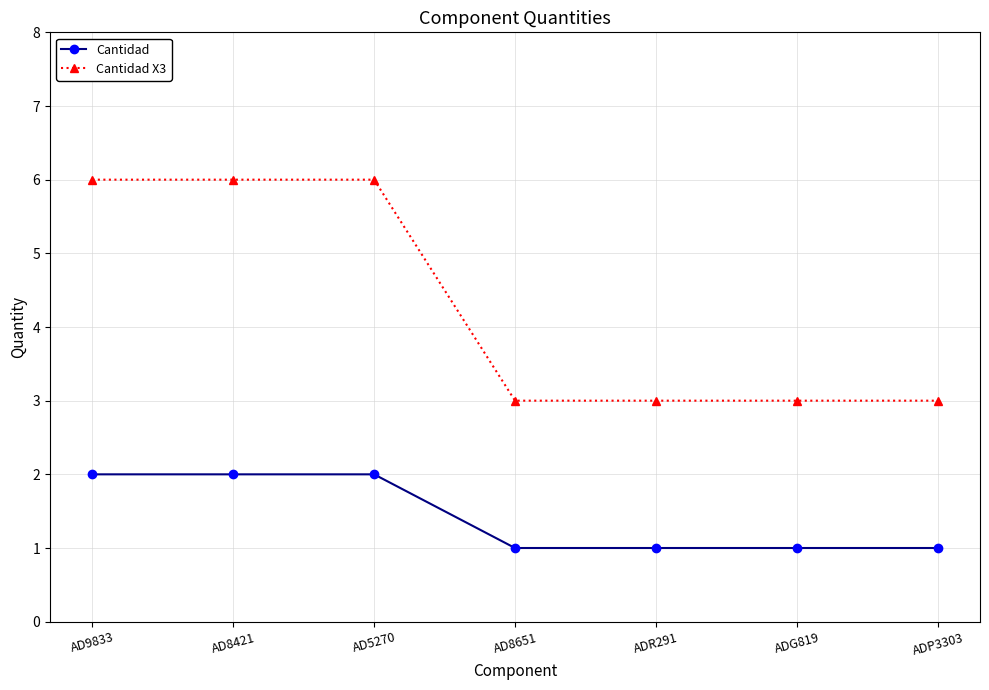

The value of Cantidad at AD8651 is 1. True or false?

True